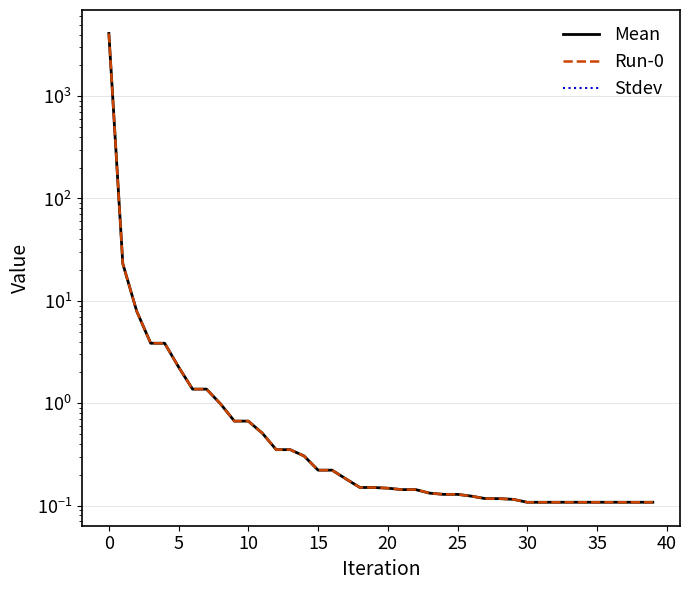

True or false: Run-0 and Mean cross at least once.

False